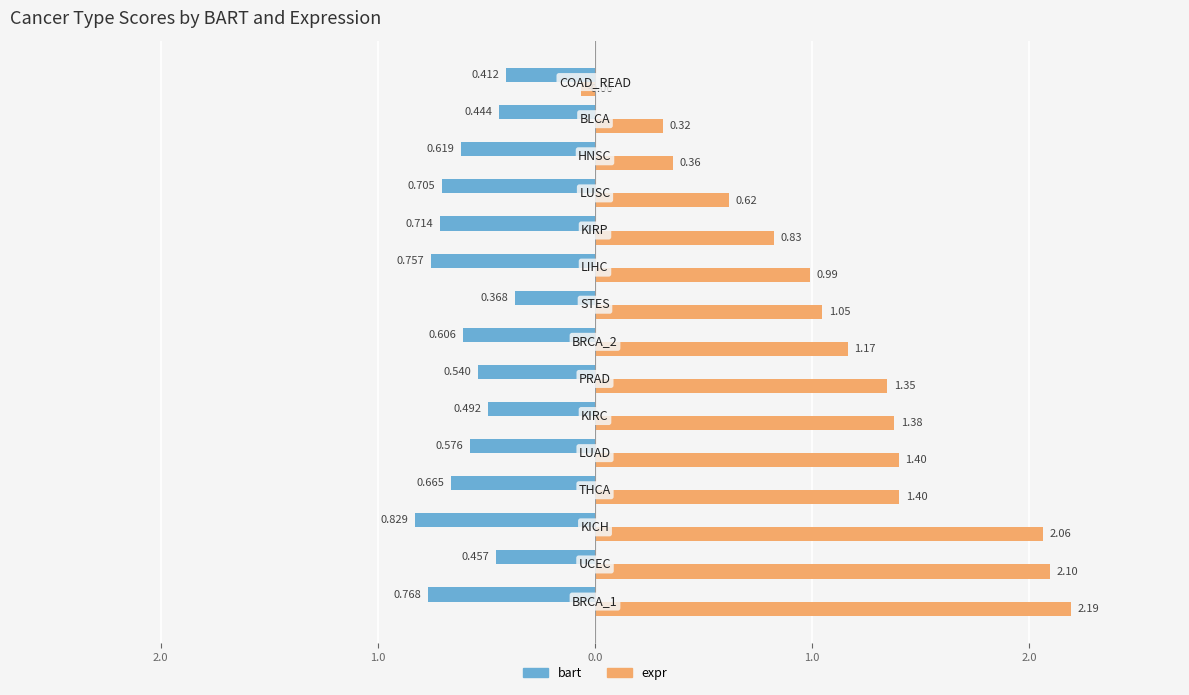

What are all the series names shown in the legend?

bart, expr